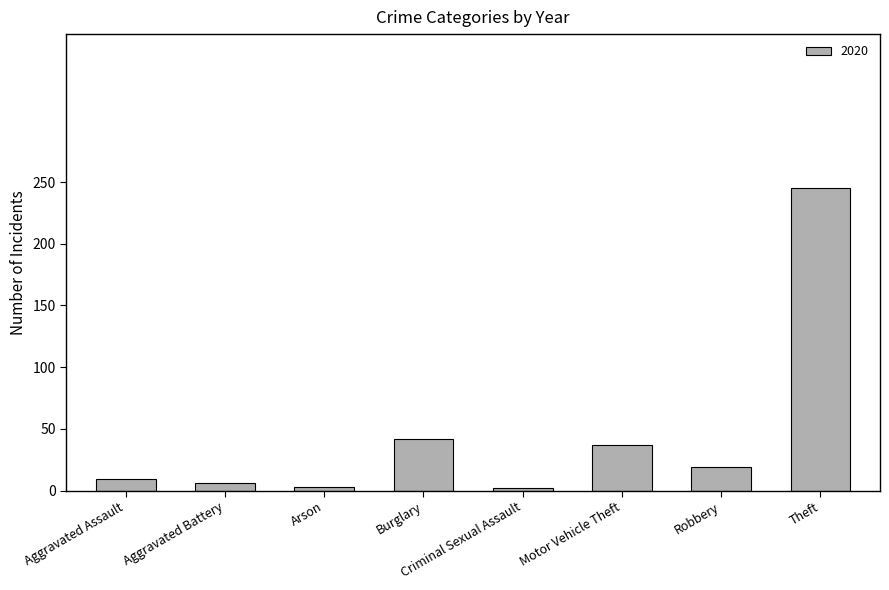

What is the maximum value shown in the chart?

245